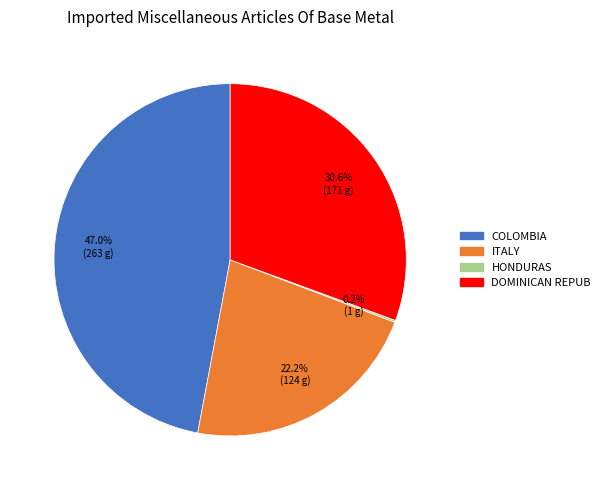

Which slice is the largest?

COLOMBIA